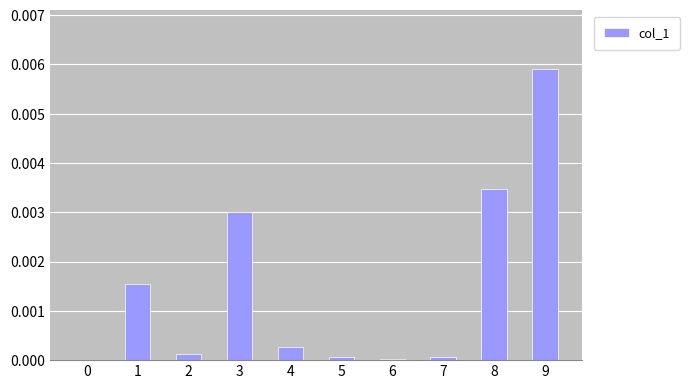

Which label corresponds to the largest value in the chart?

9